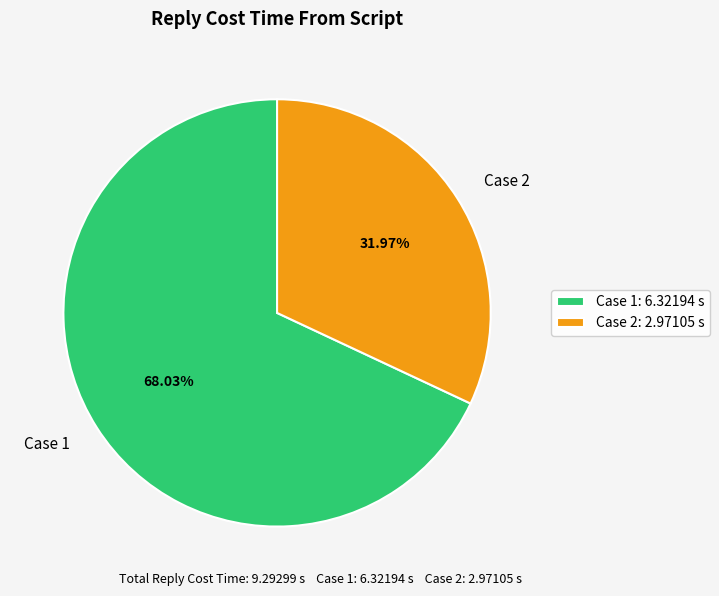

Is Case 2 the majority of the pie?

No